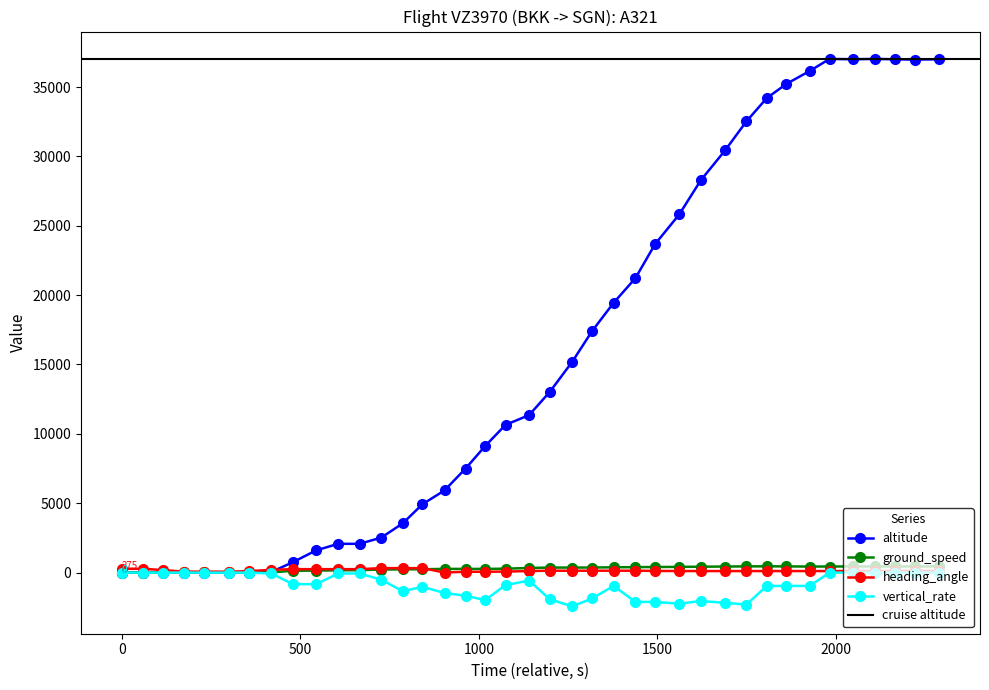

True or false: vertical_rate has more than 0 interior local peaks.

True